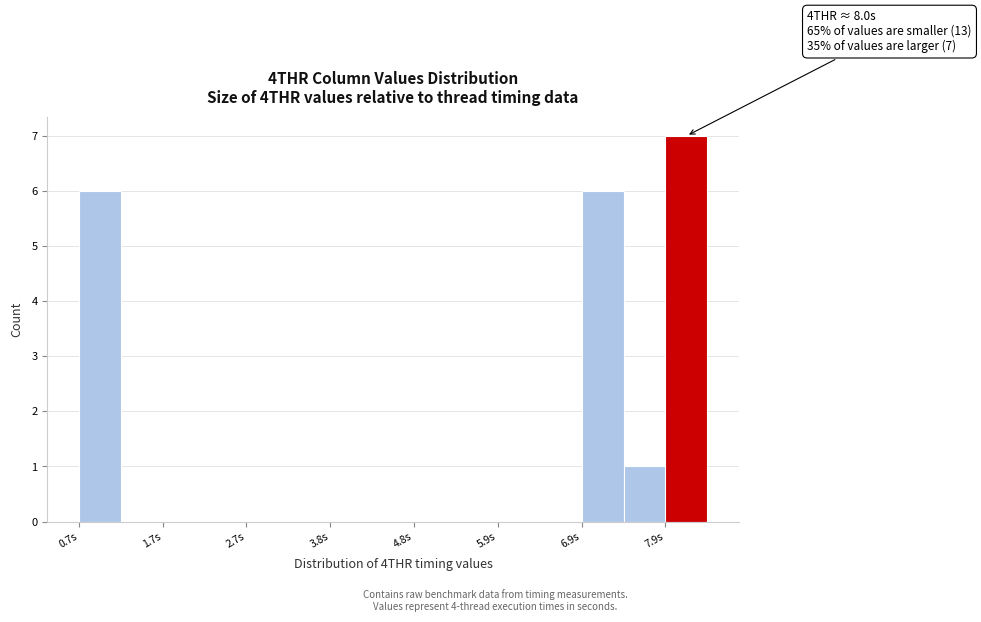

Around what value on the x-axis is the tallest bar? Give the approximate position of its centre, as read against the axis.

8.2